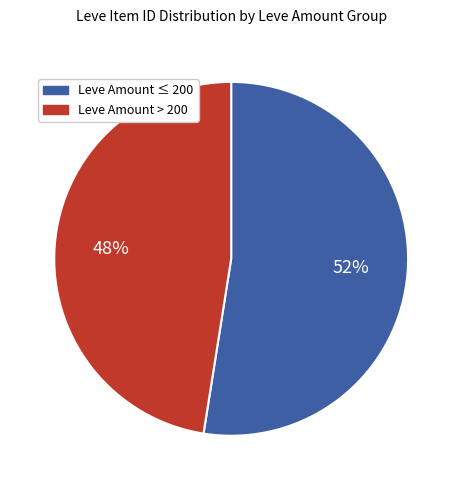

To the nearest percent, what is the average slice percentage?

50%